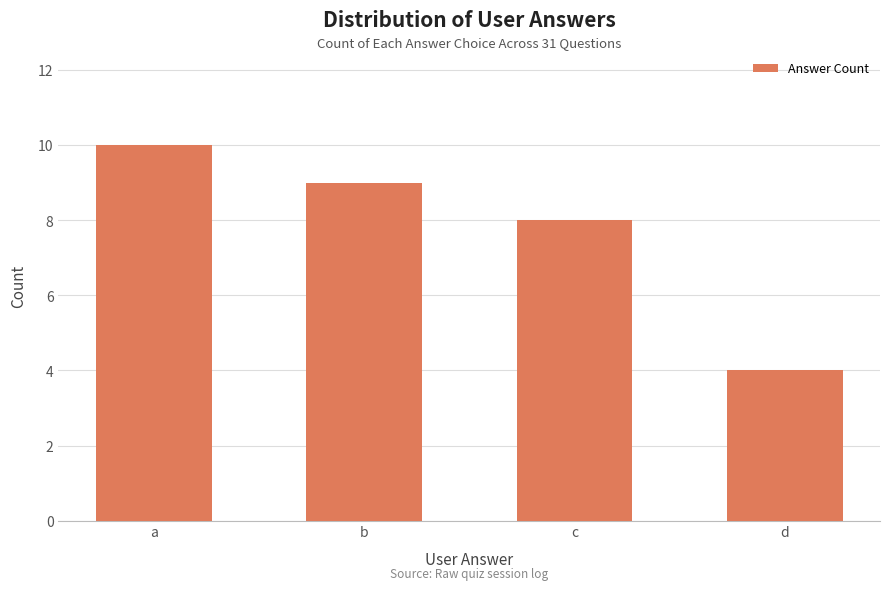

True or false: the data shows 4 at d.

True